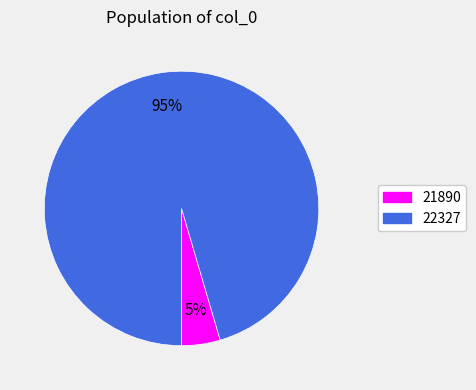

Which slice represents more than half of the pie?

22327